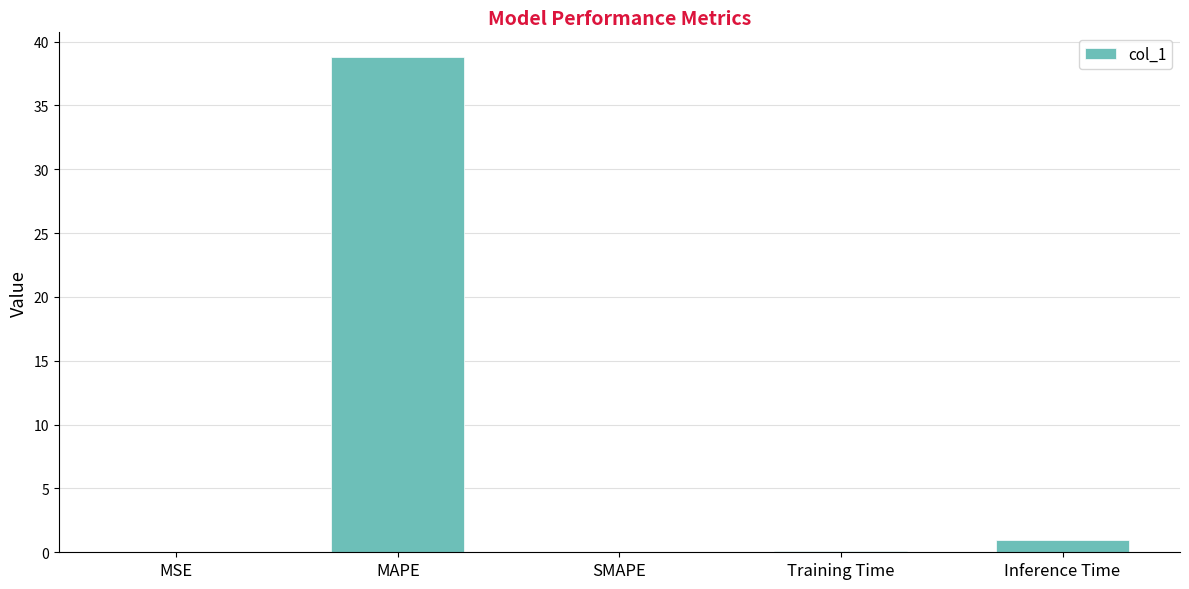

Are the bars horizontal?

No